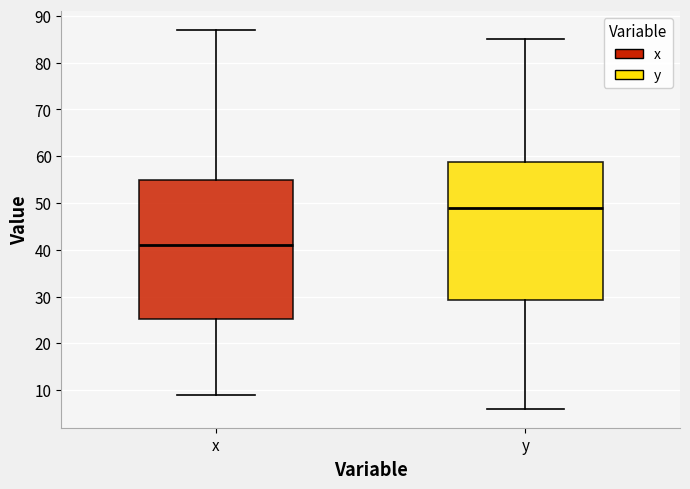

Where does the upper whisker of the box for y end on the y-axis? The values are not printed on the chart, so give them approximately, as read against the axis.

85